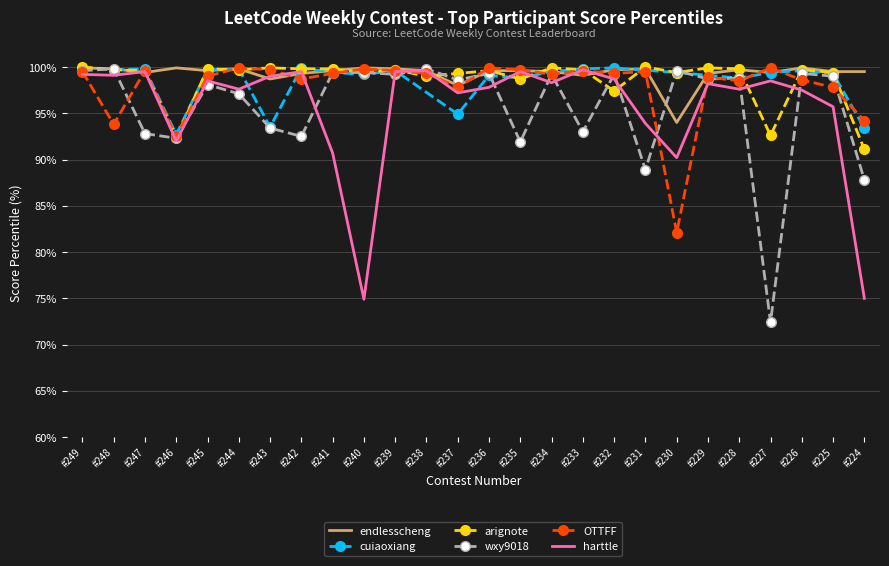

What value does the endlesscheng series have at #246?

99.9